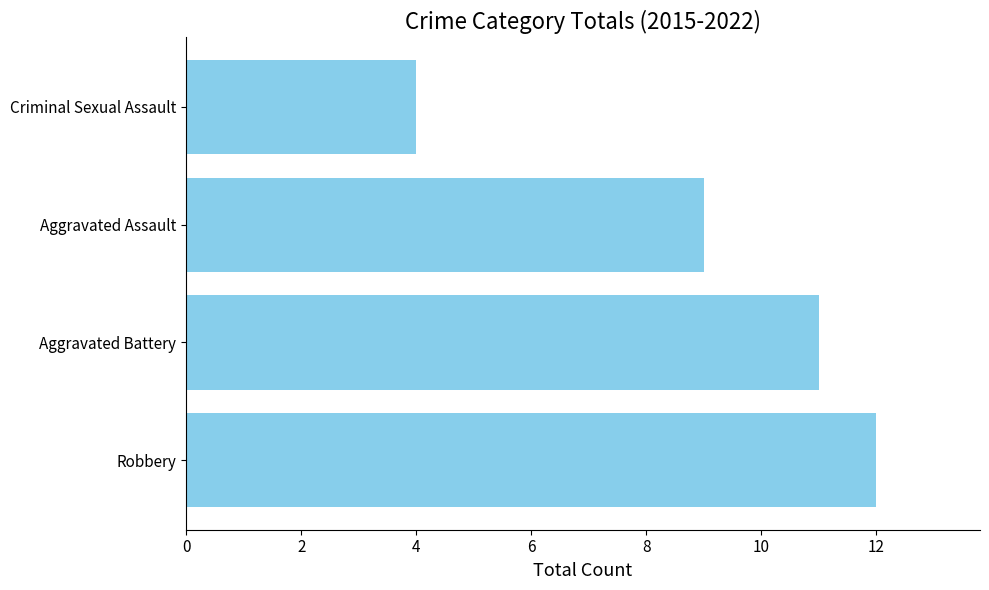

Which has a higher value, Aggravated Assault or Robbery?

Robbery